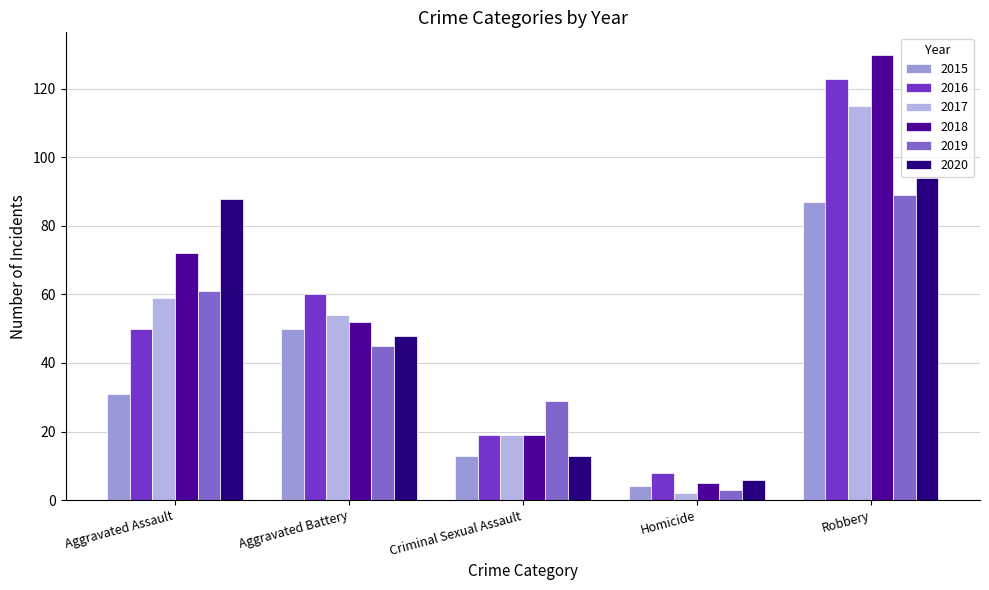

How many 2018 values are between 19 and 72?

3